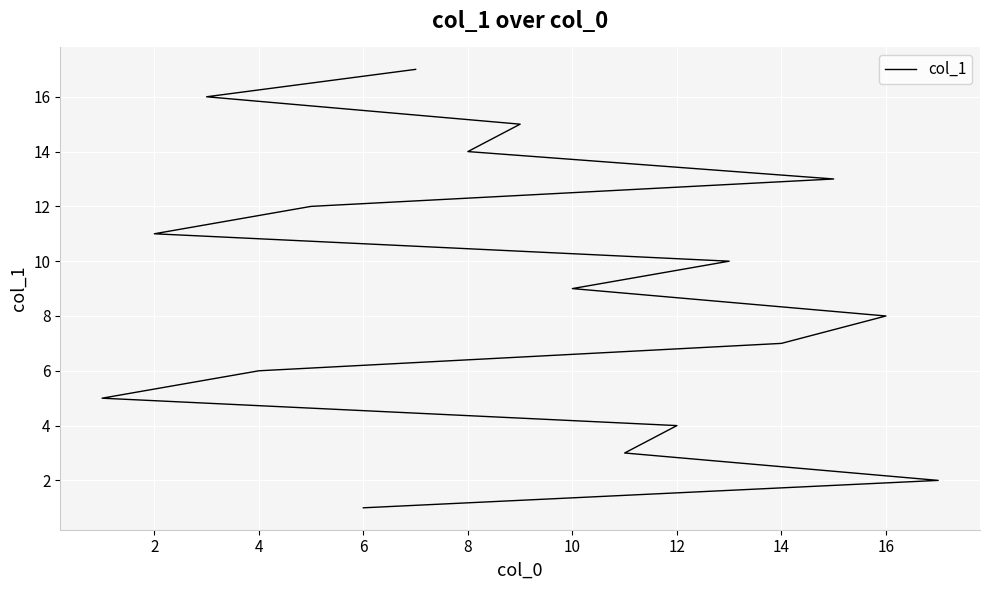

What is the value of the 9th point from the left?

9